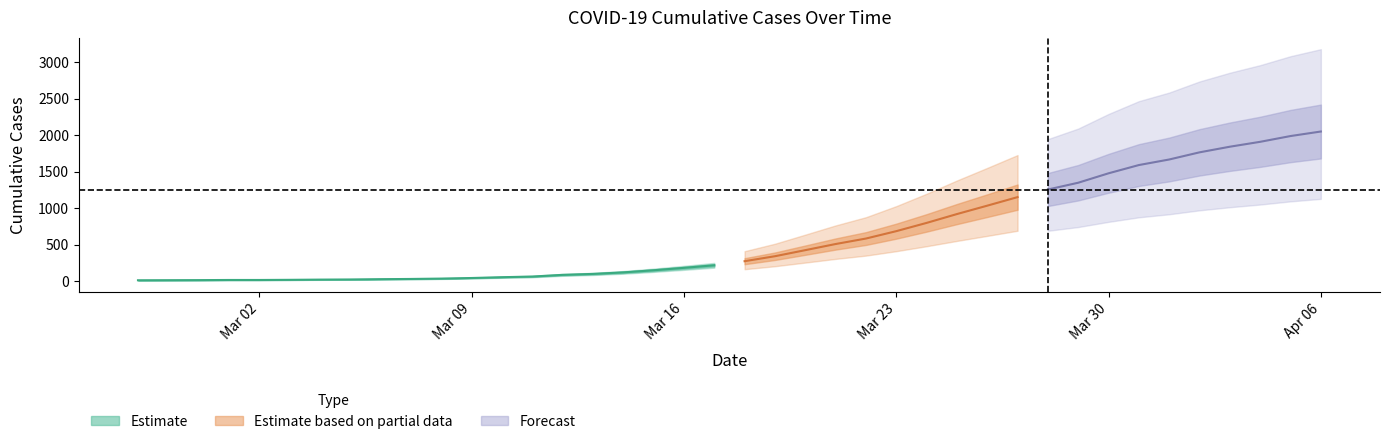

At which category does the chart reach its minimum across all series?

2020-02-27